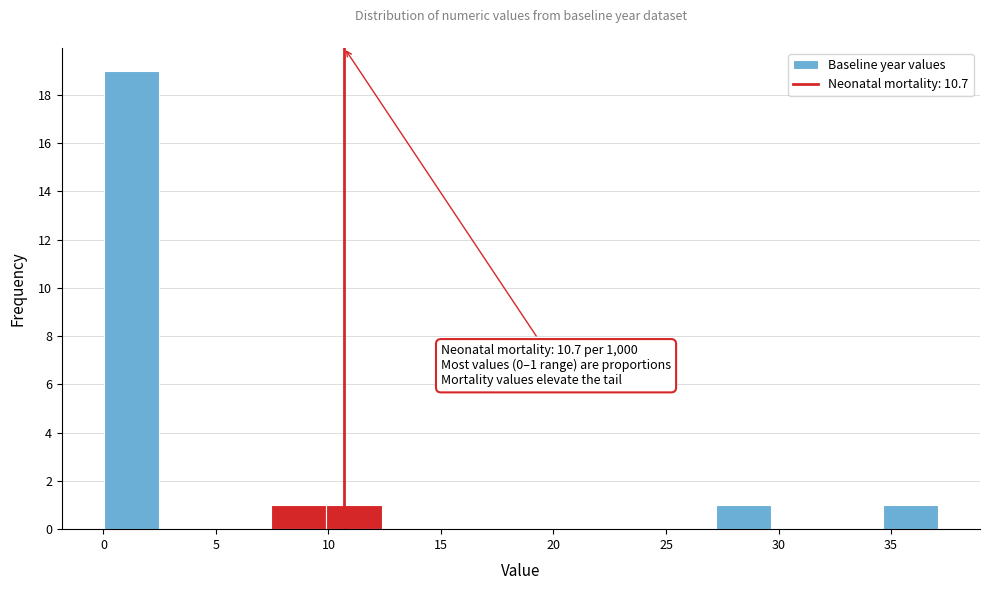

Over which range of the x-axis is the bar tallest?

0.0 to 2.5